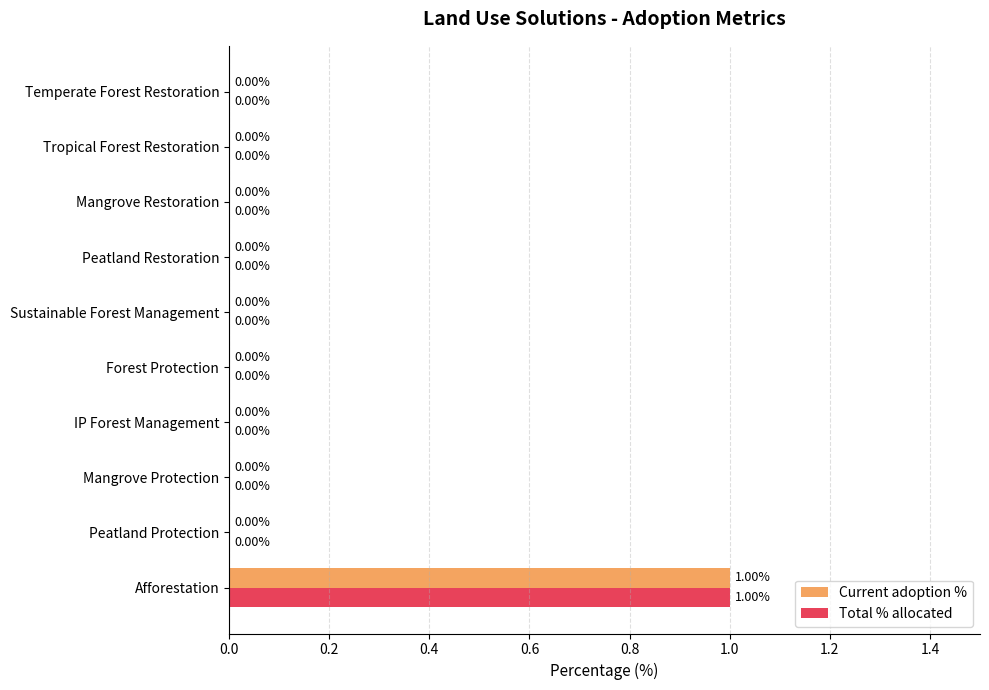

Is the value of Total % allocated at Afforestation greater than the value of Current adoption % at Temperate Forest Restoration?

Yes